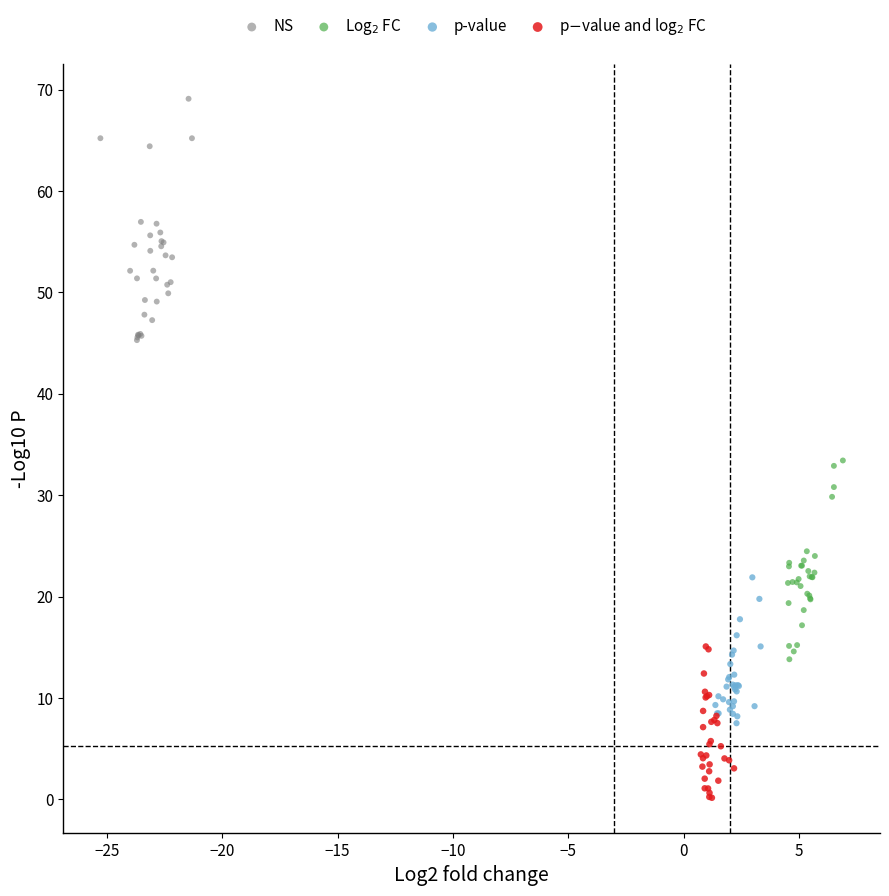

Which series has the widest spread of Y values?

NS